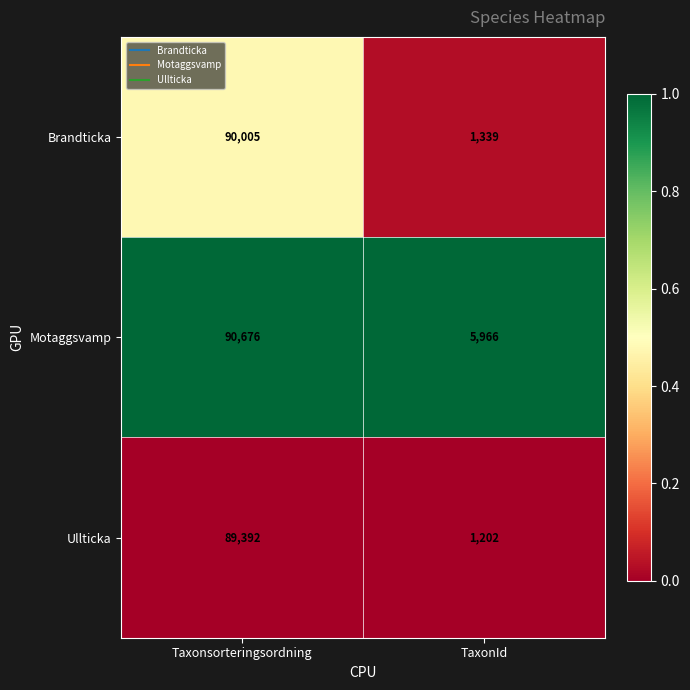

What is the maximum value shown in the chart?

90676